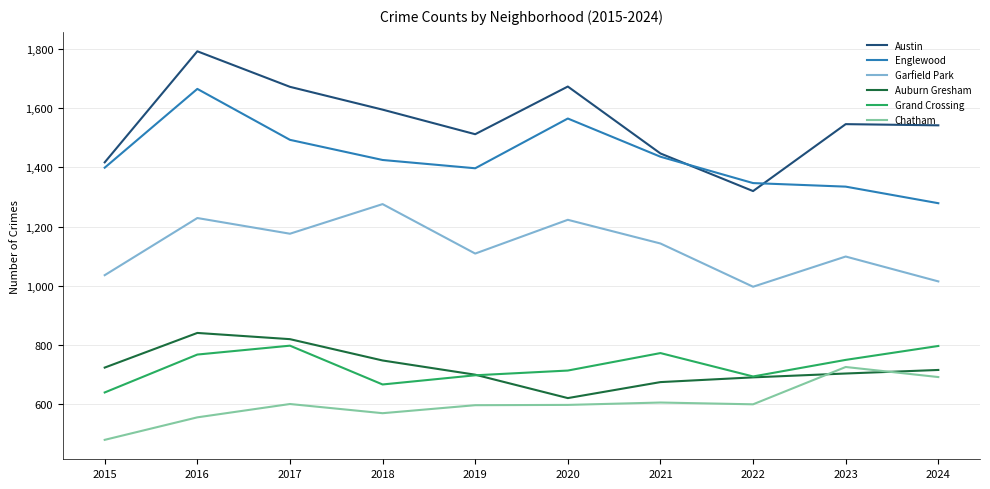

Where is the first local minimum for Grand Crossing?

2018